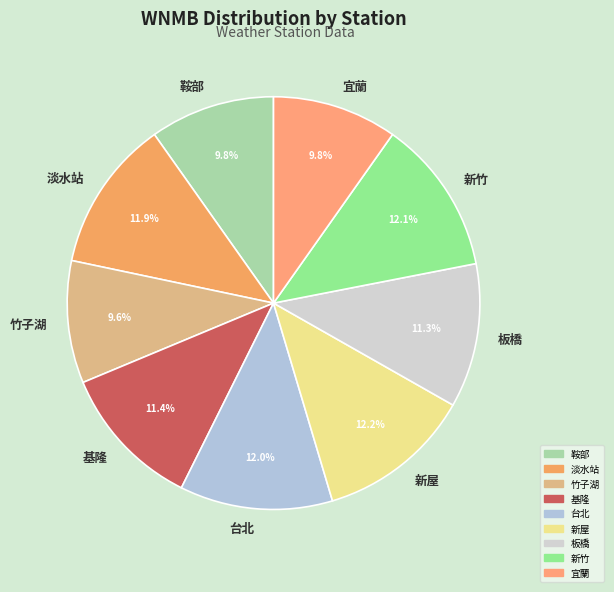

Is 基隆 the majority of the pie?

No